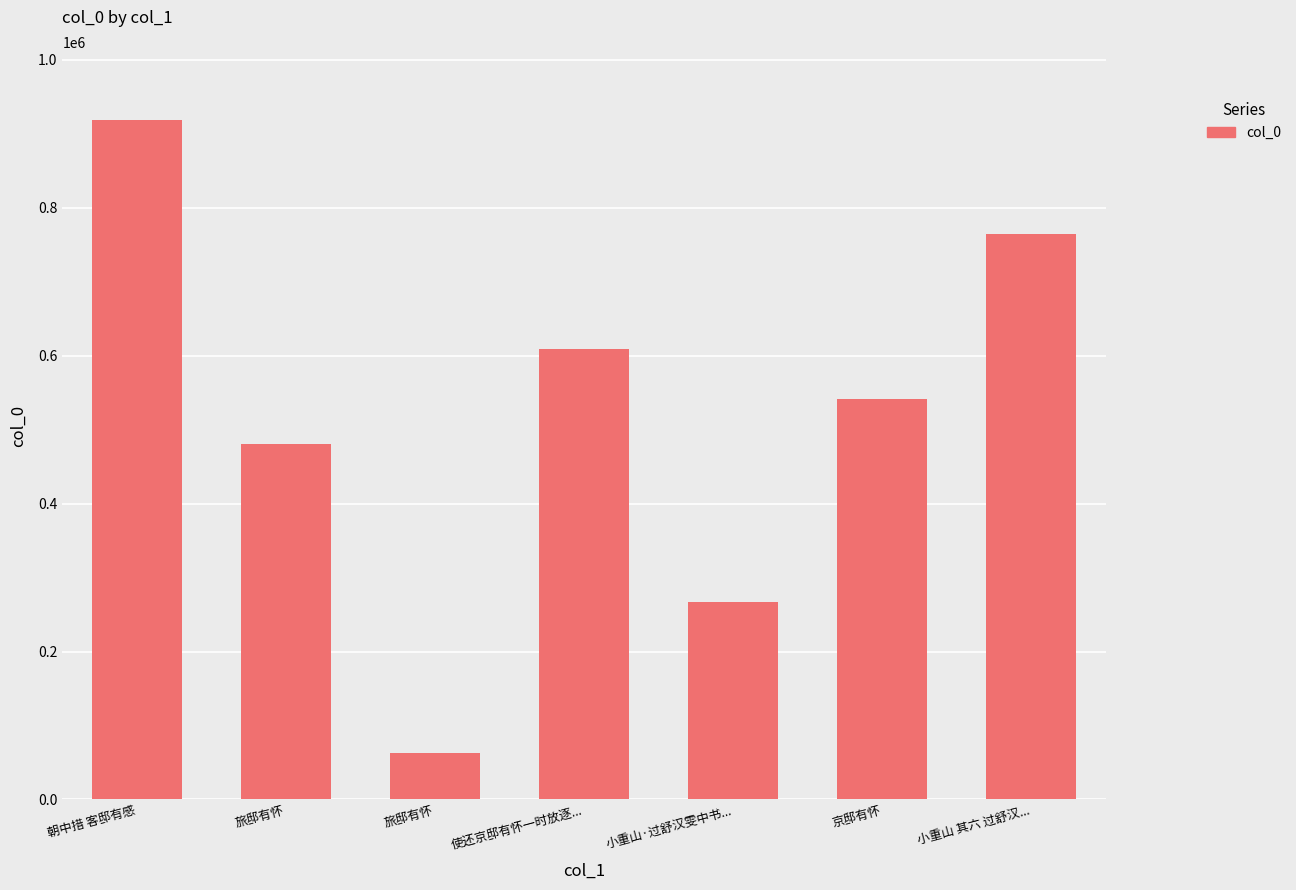

True or false: the data shows 783877 at 旅邸有怀.

False